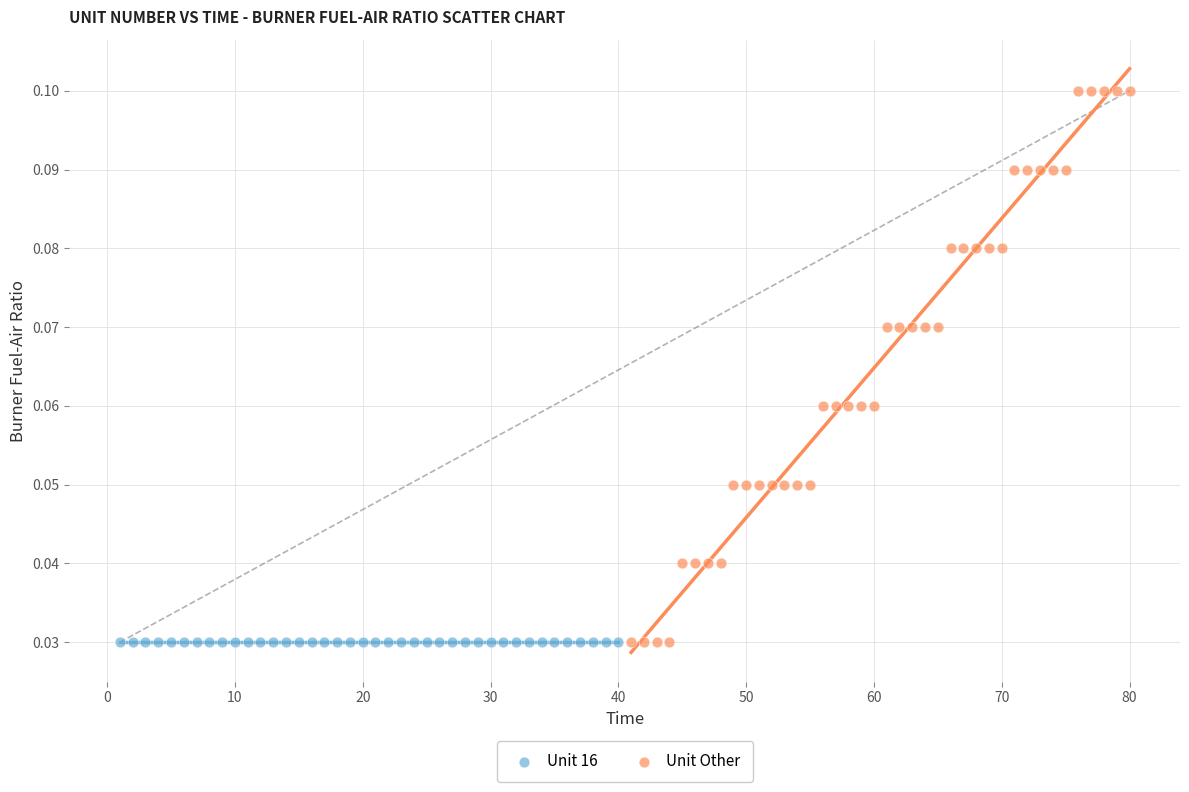

Which series contains the highest Y value?

Unit Other